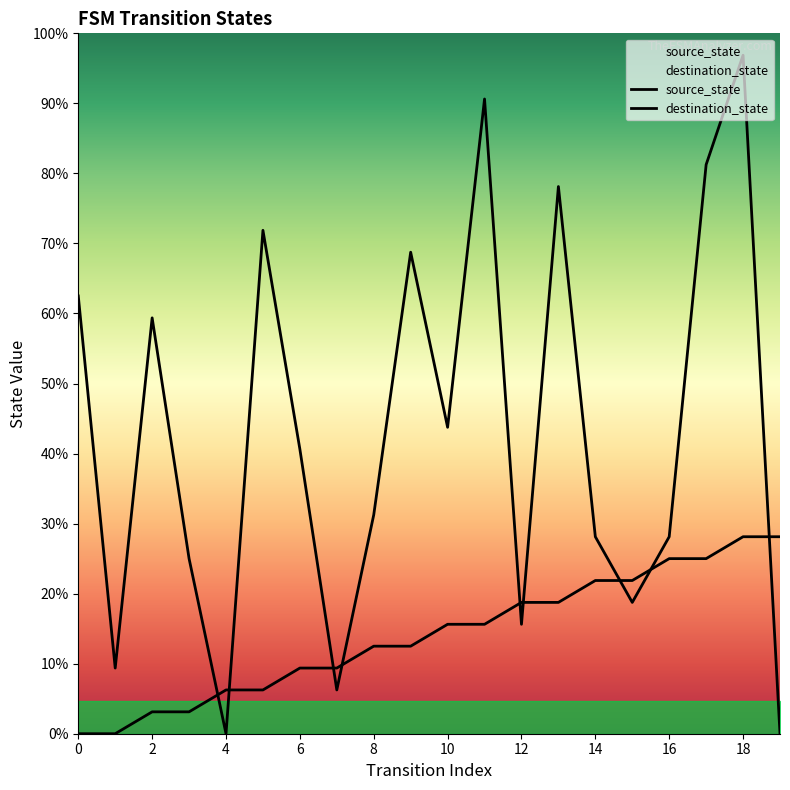

Does the chart display data point markers on the line(s)?

No